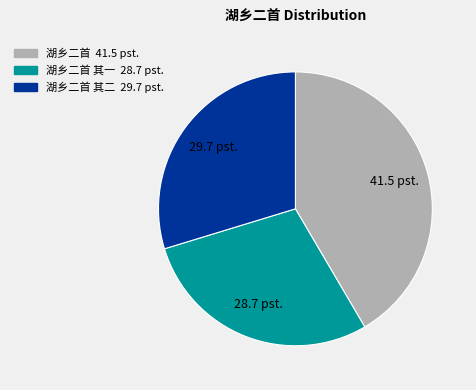

Does any single category account for the majority?

No